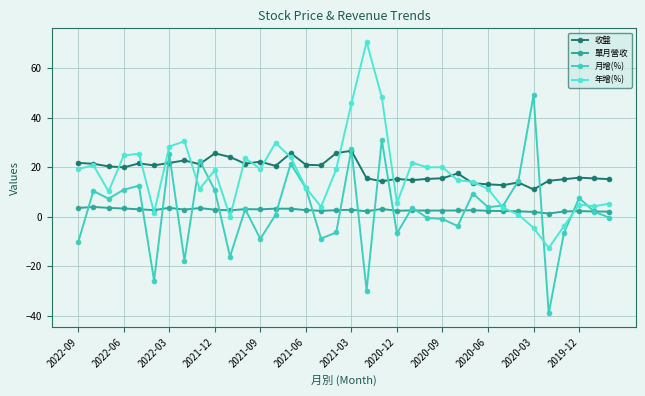

What is the sum of all 年增(%) values?

591.8